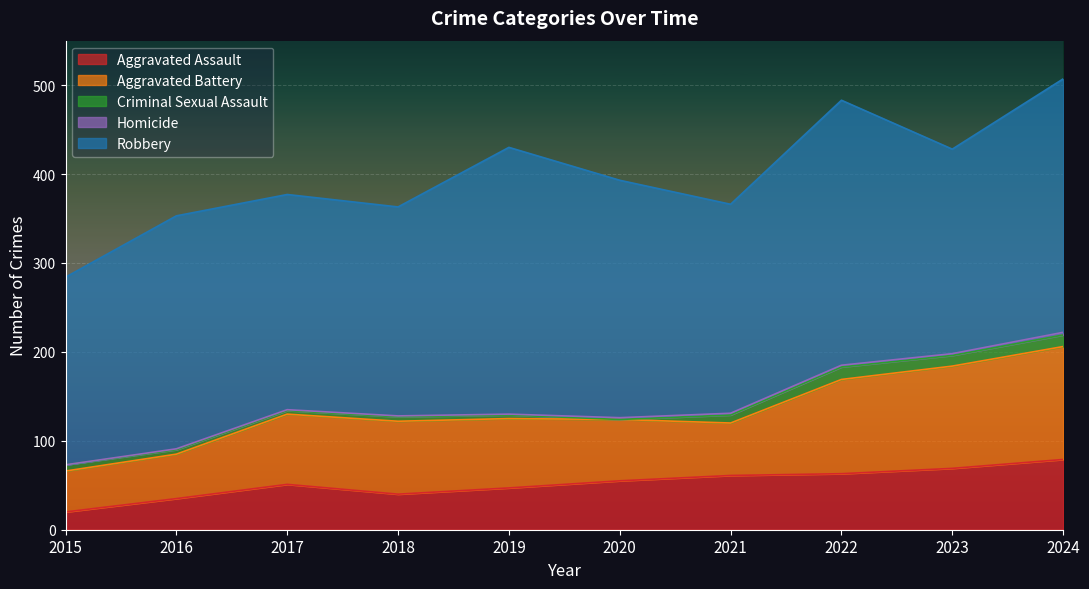

What is the difference between the maximum and minimum values in the Robbery series?

89